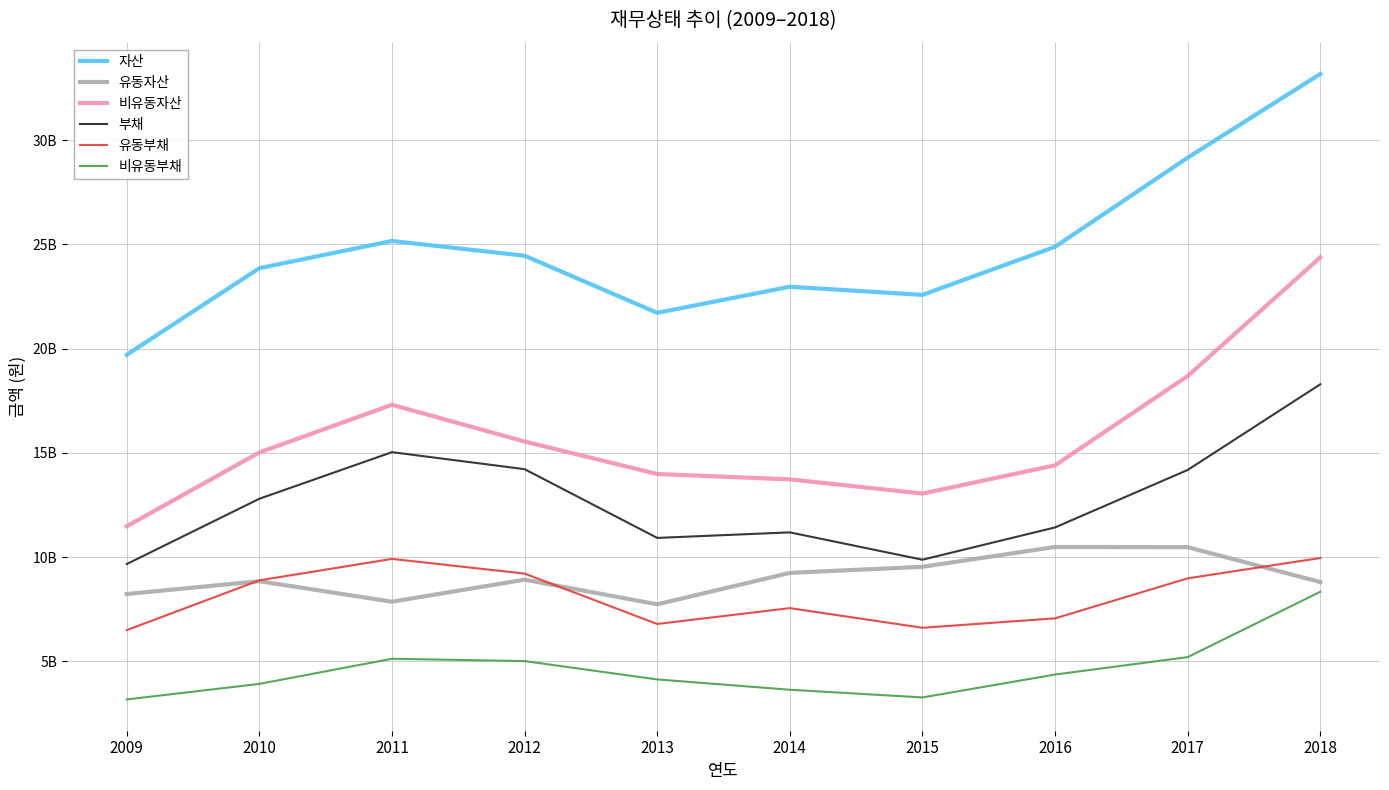

Is it true that 비유동자산 equals 13983496000 at 2013?

True